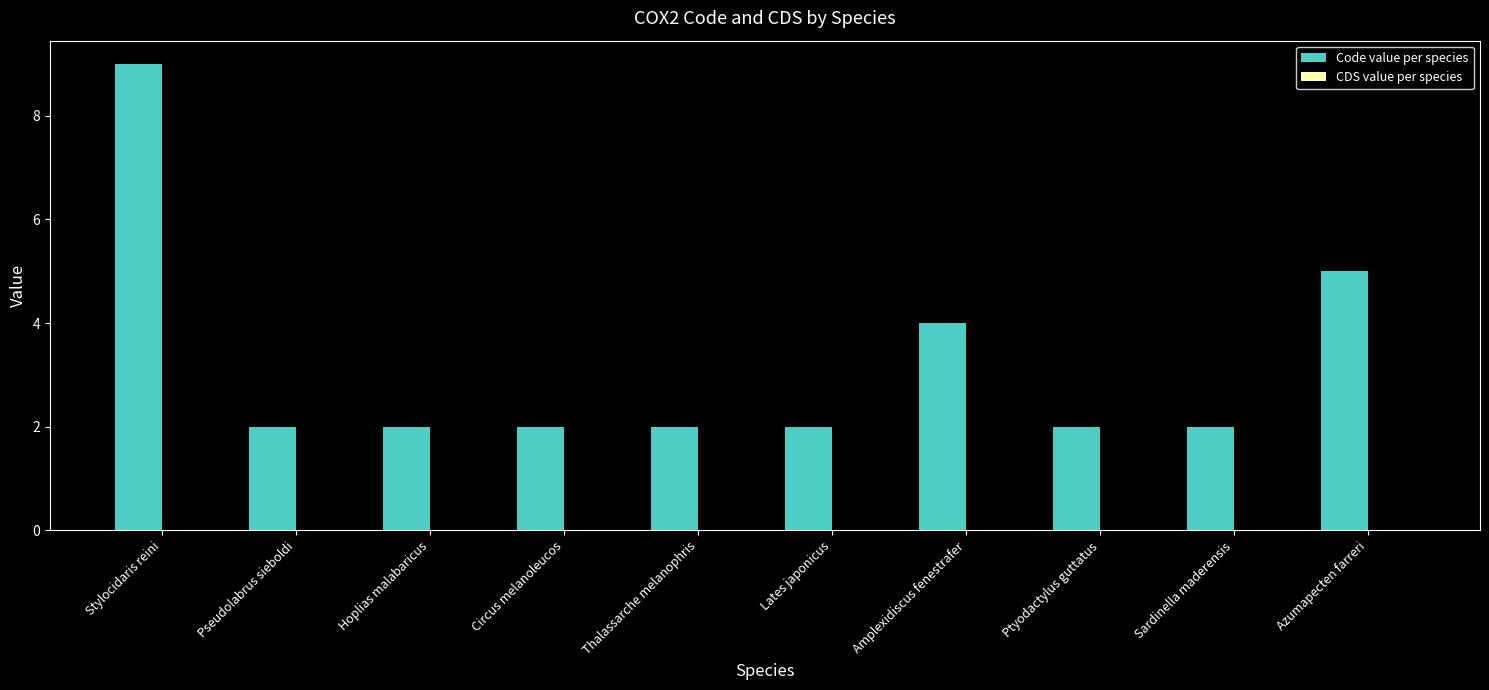

Approximately how many times larger is the value at Amplexidiscus fenestrafer compared to Stylocidaris reini?

0.4